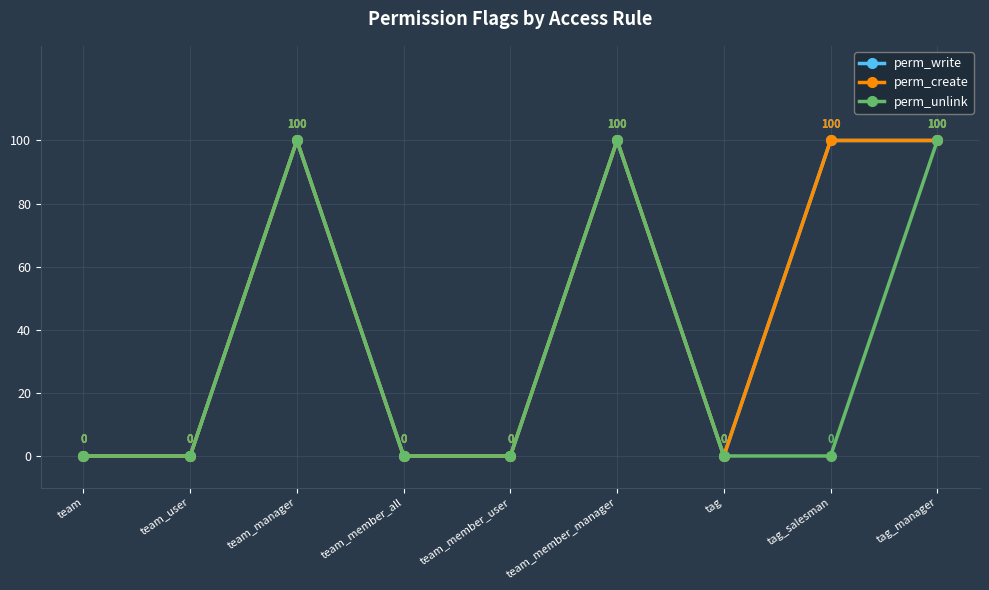

True or false: perm_create and perm_write cross at least once.

False